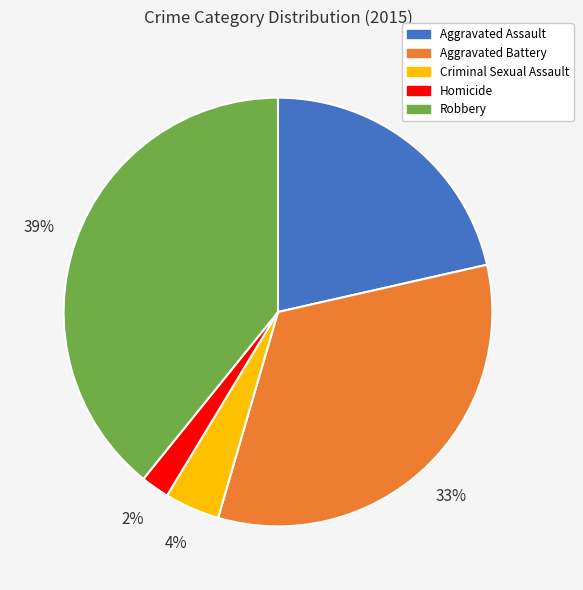

To the nearest percent, what is the combined percentage of Homicide and Aggravated Battery?

35%